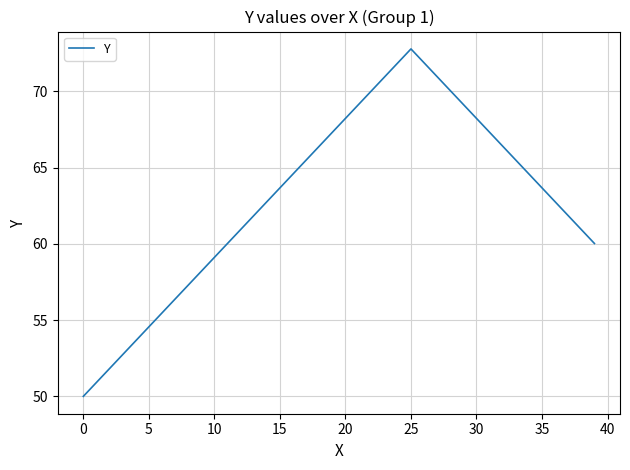

What is the difference between the maximum and minimum values?

22.8